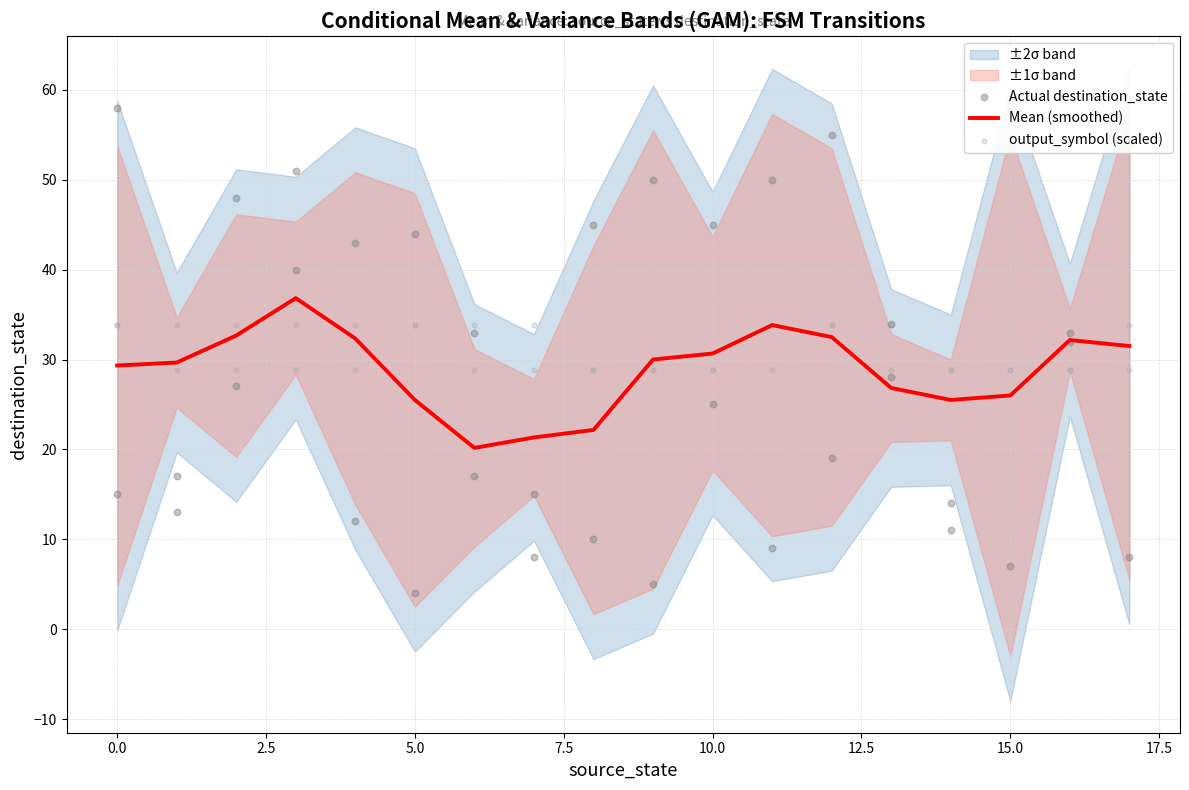

Is it true that Mean (smoothed) equals 30.7 at 10.0?

True